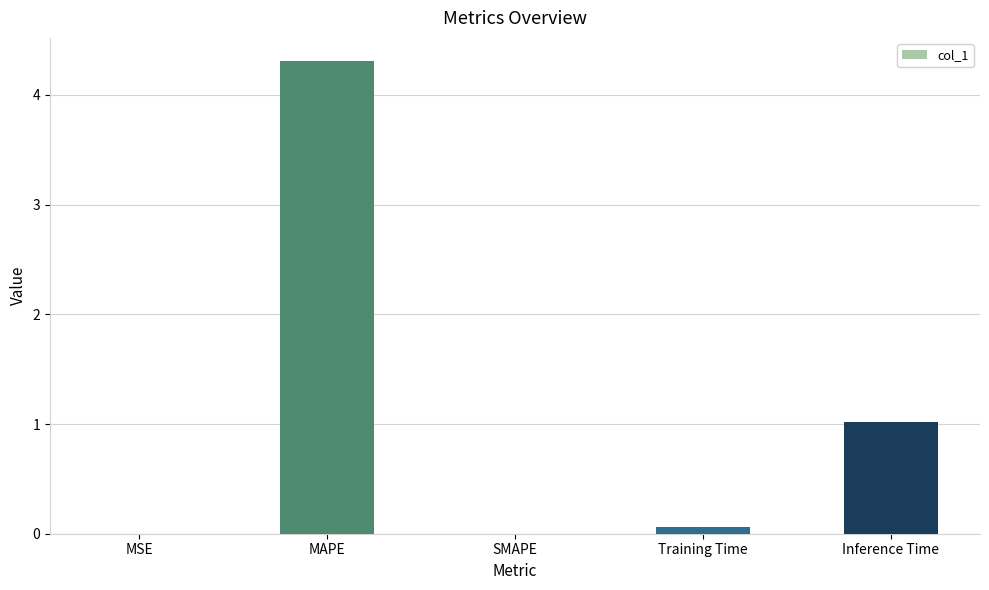

What is the change in value from MAPE to Inference Time?

-3.3